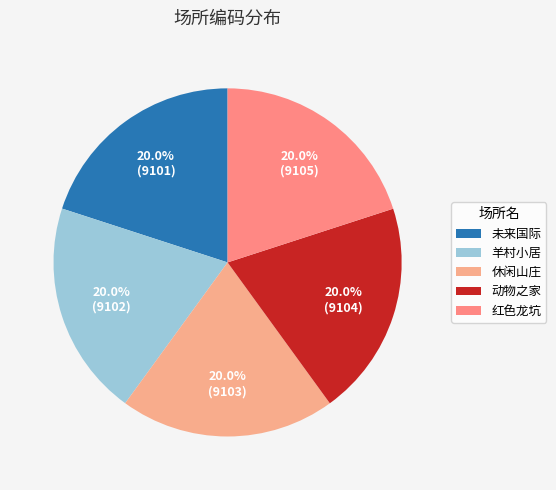

Is 羊村小居 the majority of the pie?

No